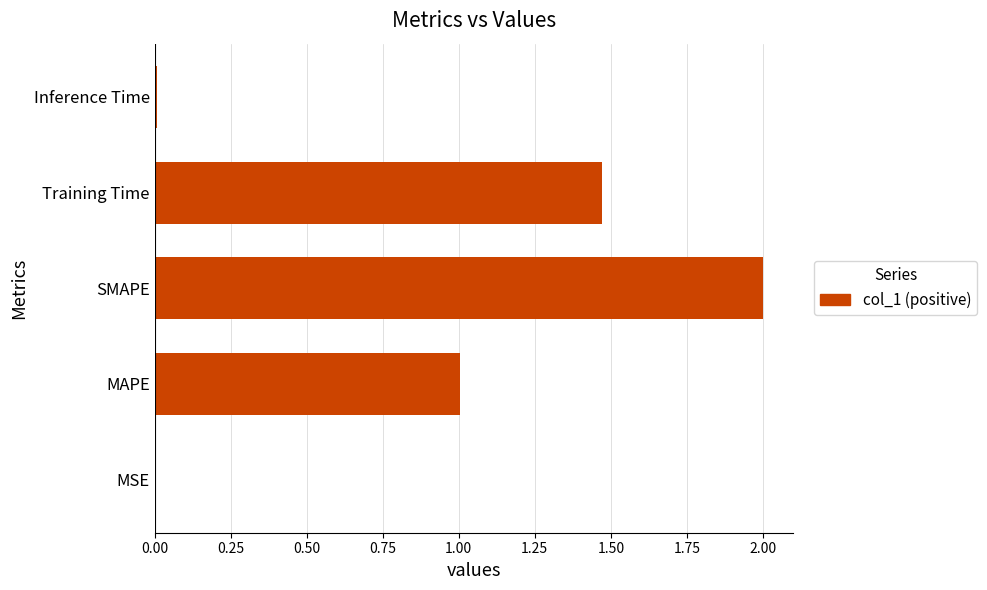

True or false: the data shows 2.0 at SMAPE.

True